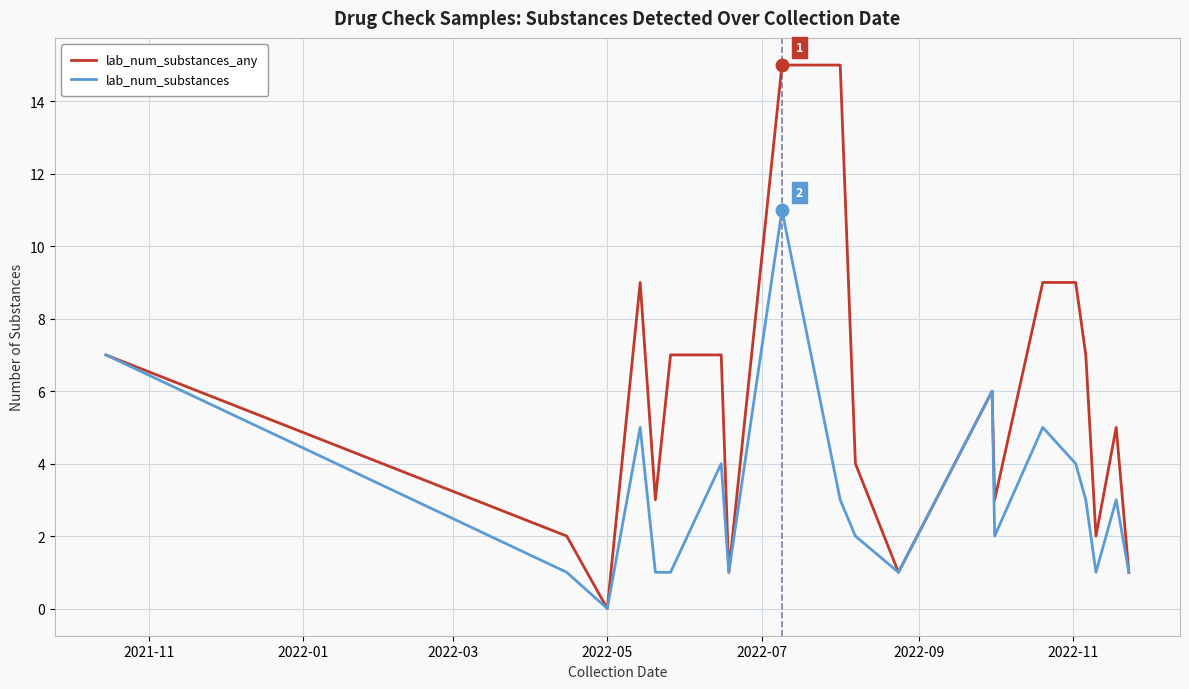

Which series has the largest range (max minus min)?

lab_num_substances_any